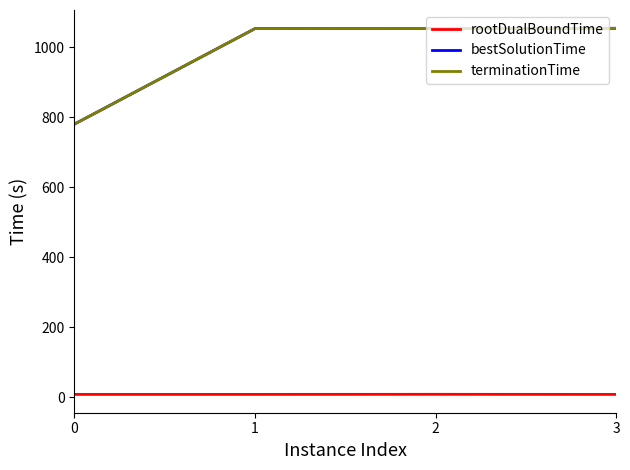

What are all the series names shown in the legend?

rootDualBoundTime, bestSolutionTime, terminationTime